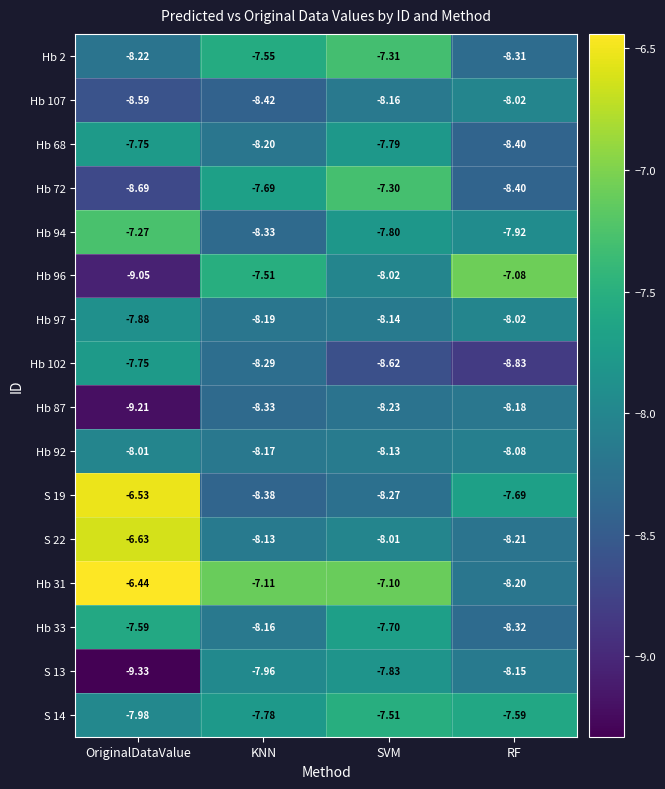

Is the value of Hb 68 at RF greater than the value of Hb 72 at KNN?

No